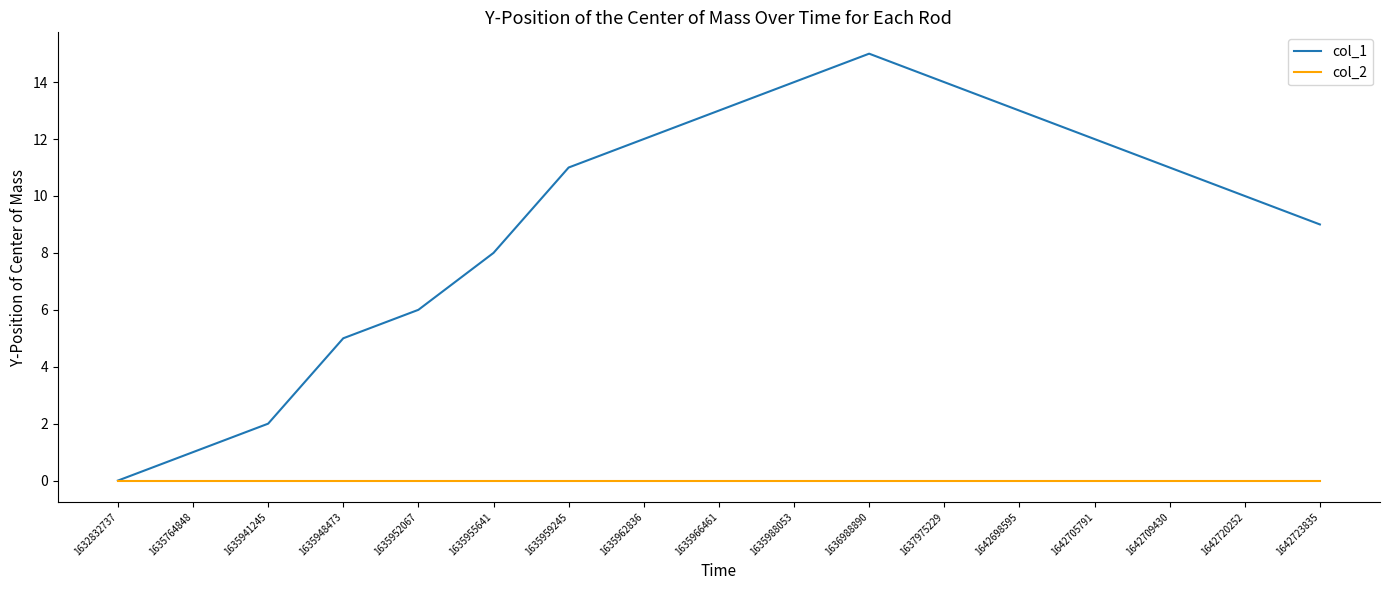

Which series has the widest spread of values?

col_1